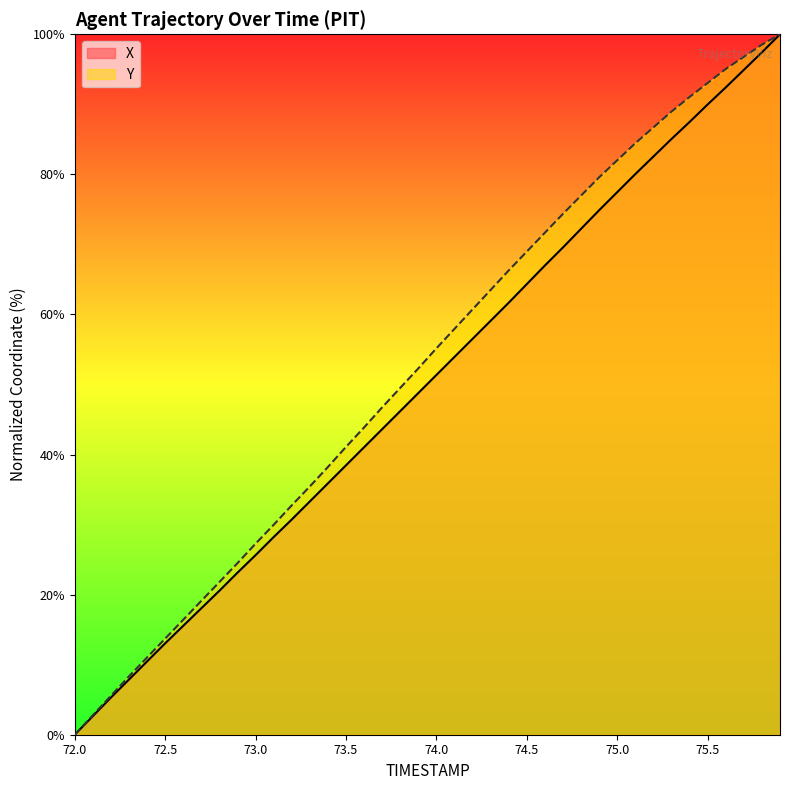

Which series has the largest range (max minus min)?

X